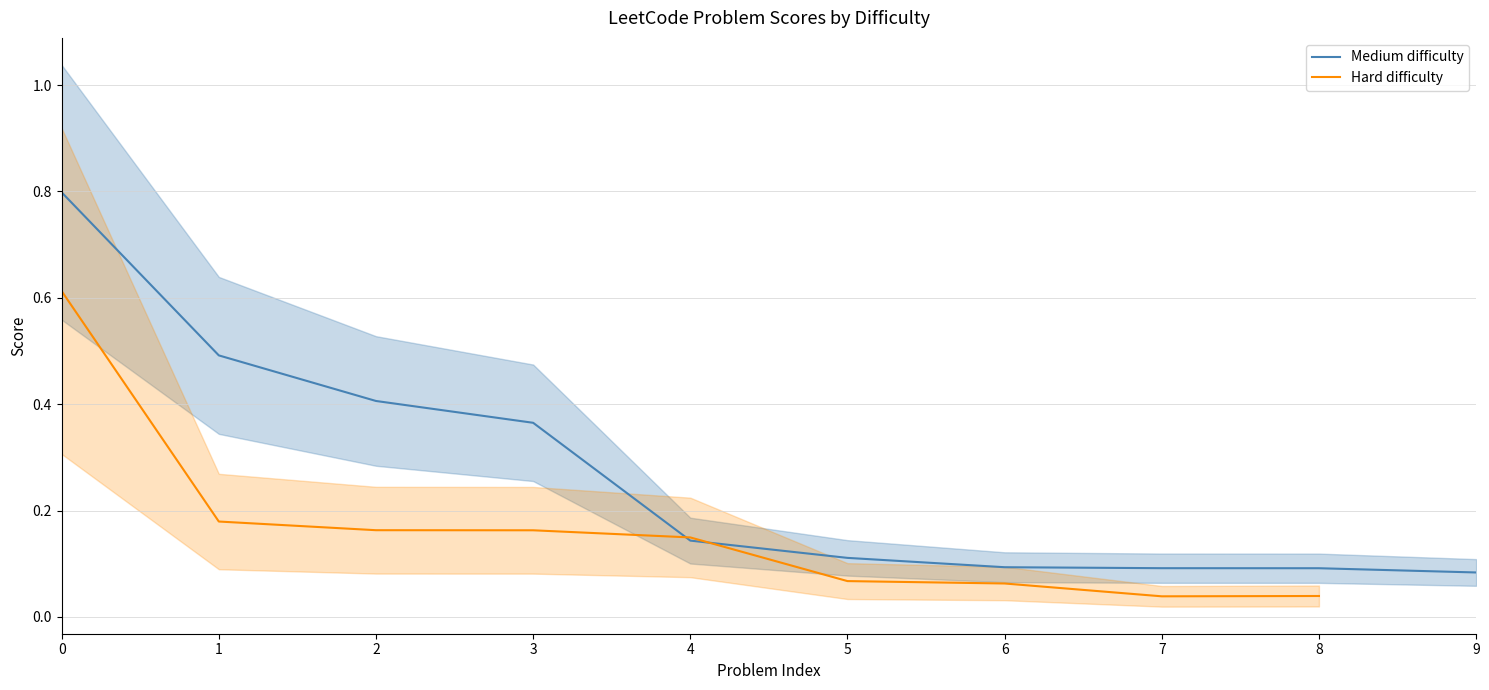

The Medium difficulty series shows 0.1 at 8. True or false?

True